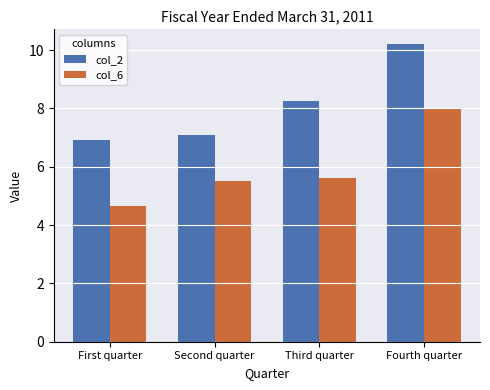

What is the difference between the maximum and minimum values in the col_2 series?

3.3